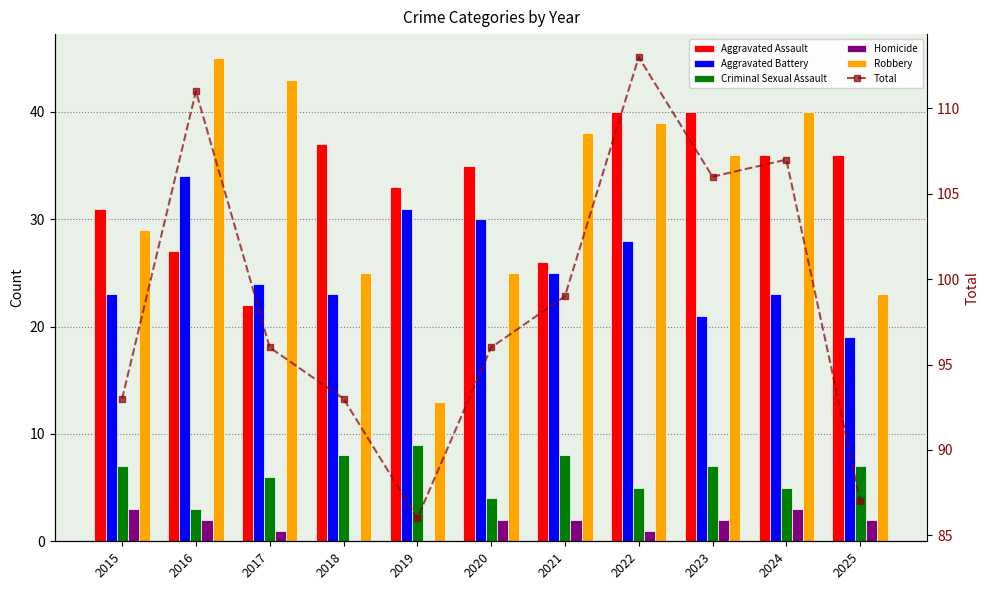

What is the highest value of the Total series?

113